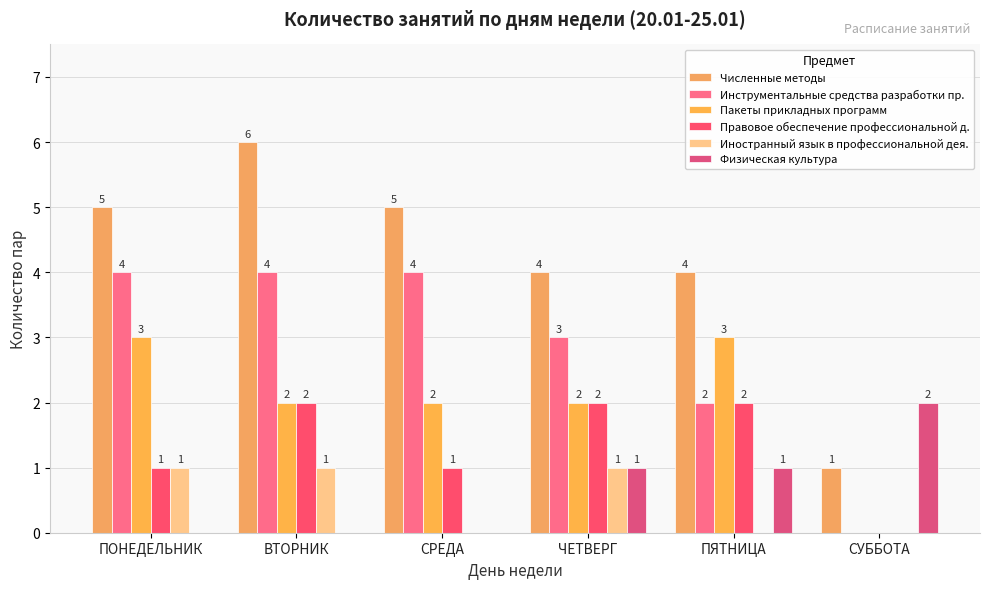

True or false: Пакеты прикладных программ has a value of 3 at ПЯТНИЦА.

True